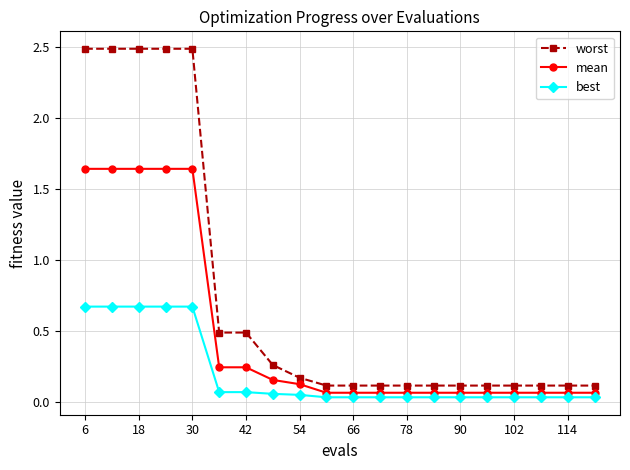

Which series has the largest total across all categories?

worst